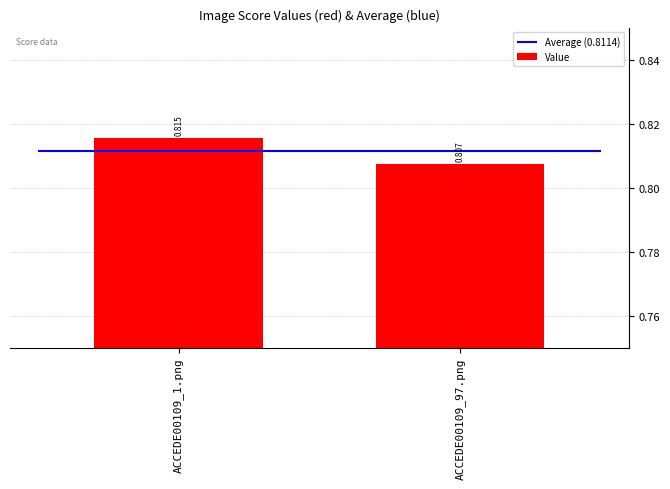

Reading left to right, list all the values displayed in this chart.

ACCEDE00109_1.png=0.8	ACCEDE00109_97.png=0.8